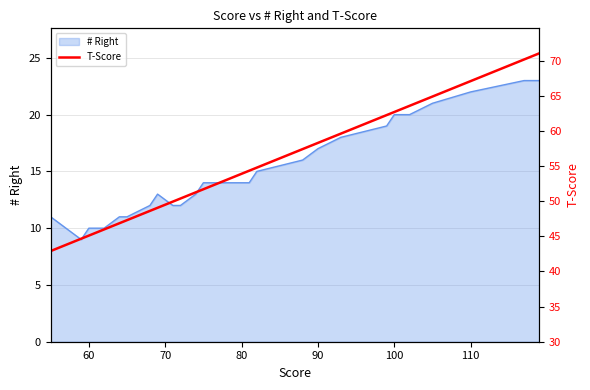

What is the lowest value of the # Right series?

9